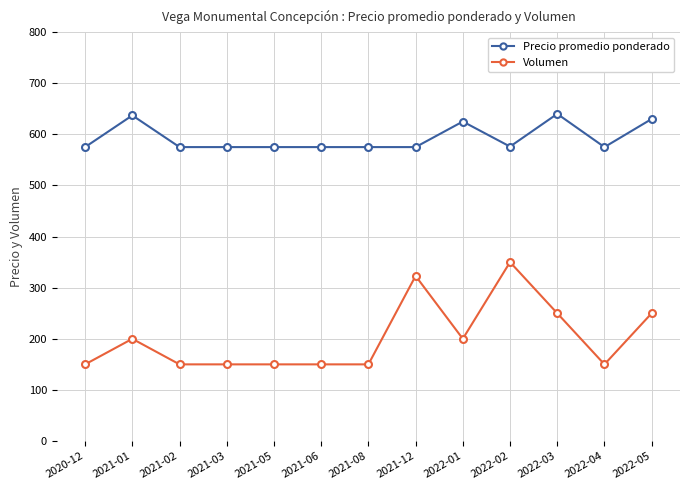

Is it true that Precio promedio ponderado equals 575 at 2021-02?

True